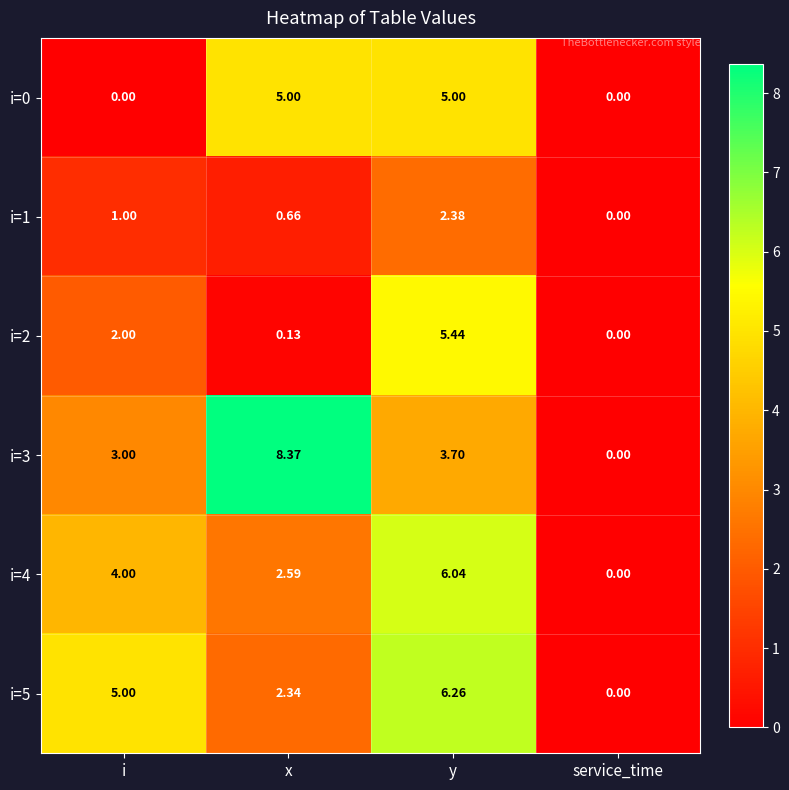

Which series has the largest total across all categories?

i=3